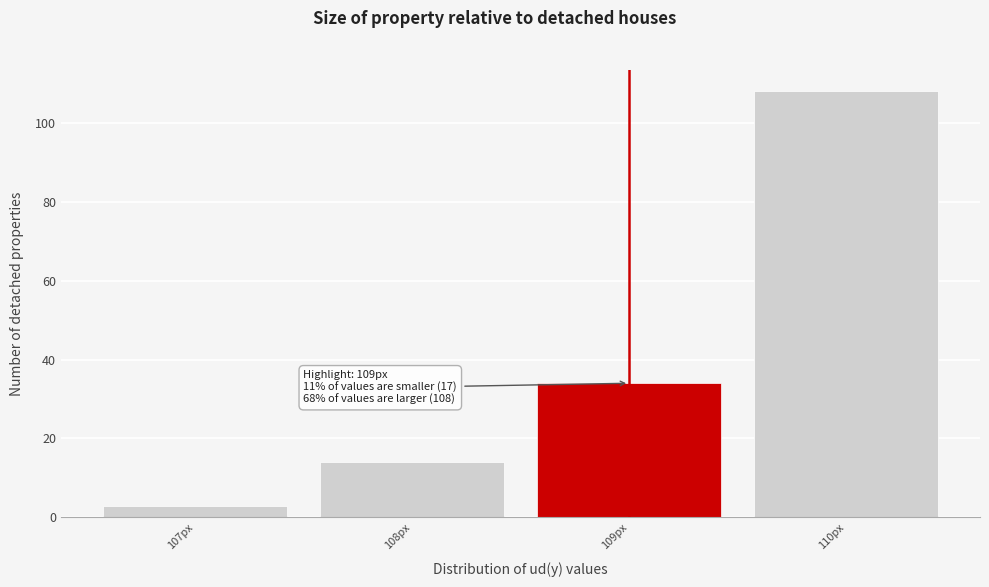

Over which range of the x-axis is the bar tallest?

109.5 to 110.5